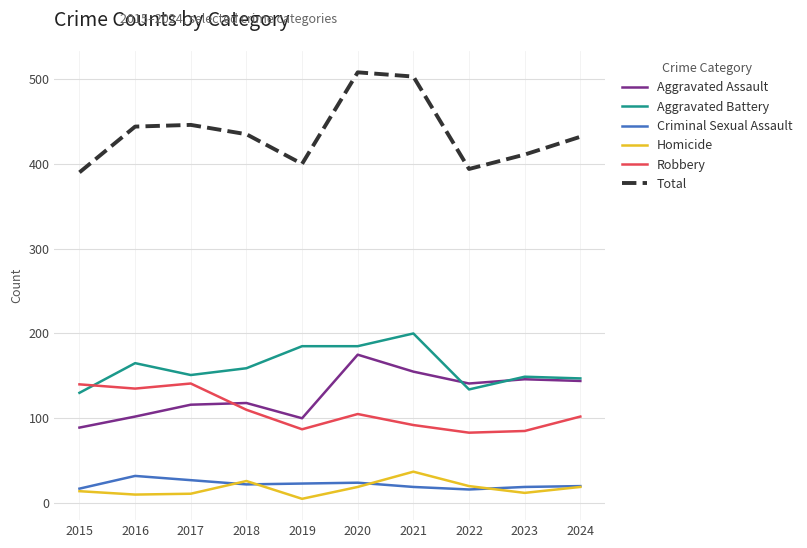

What is the difference between the maximum and minimum values in the Criminal Sexual Assault series?

16